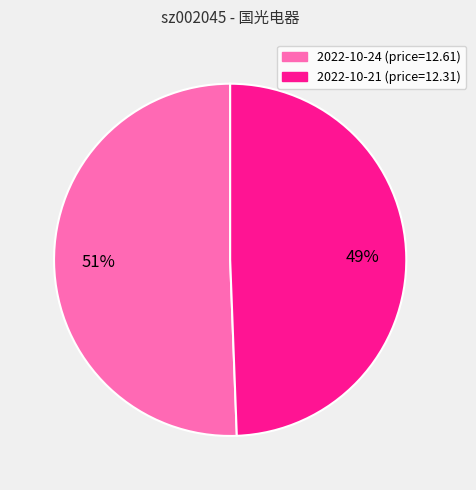

Which category has the smallest portion of the pie?

2022-10-21 (price=12.31)